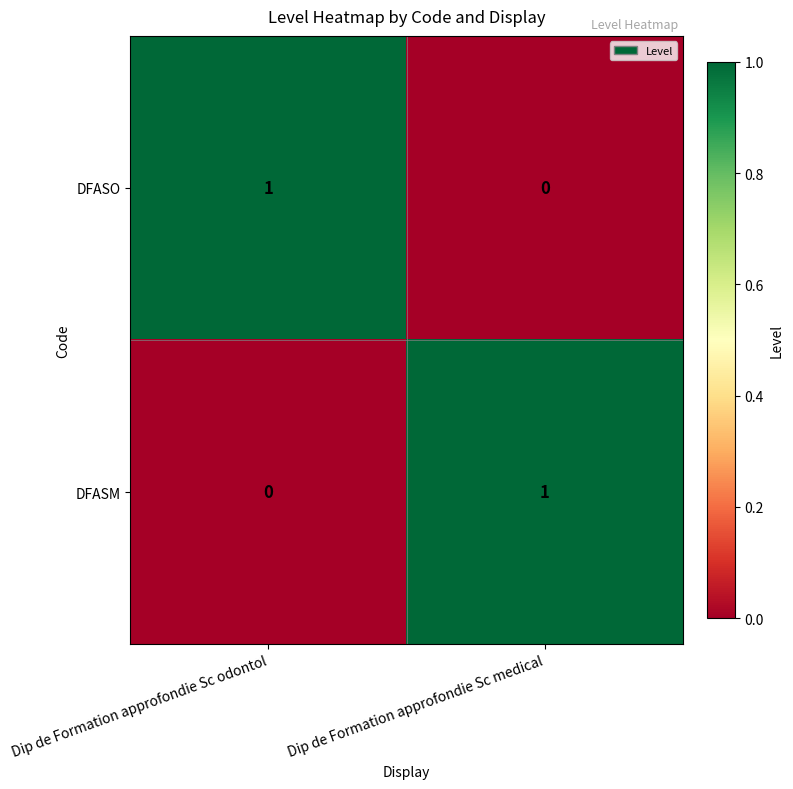

At which label does DFASO reach its peak?

Dip de Formation approfondie Sc odontol